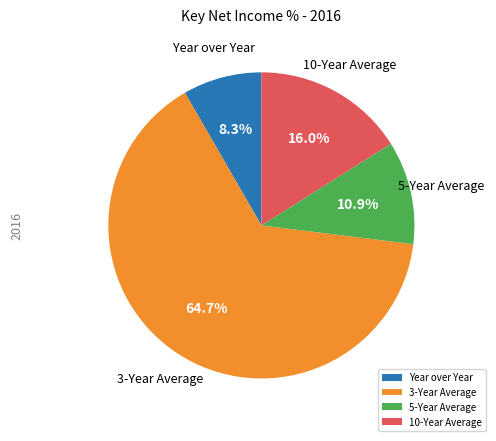

Is 10-Year Average the majority of the pie?

No